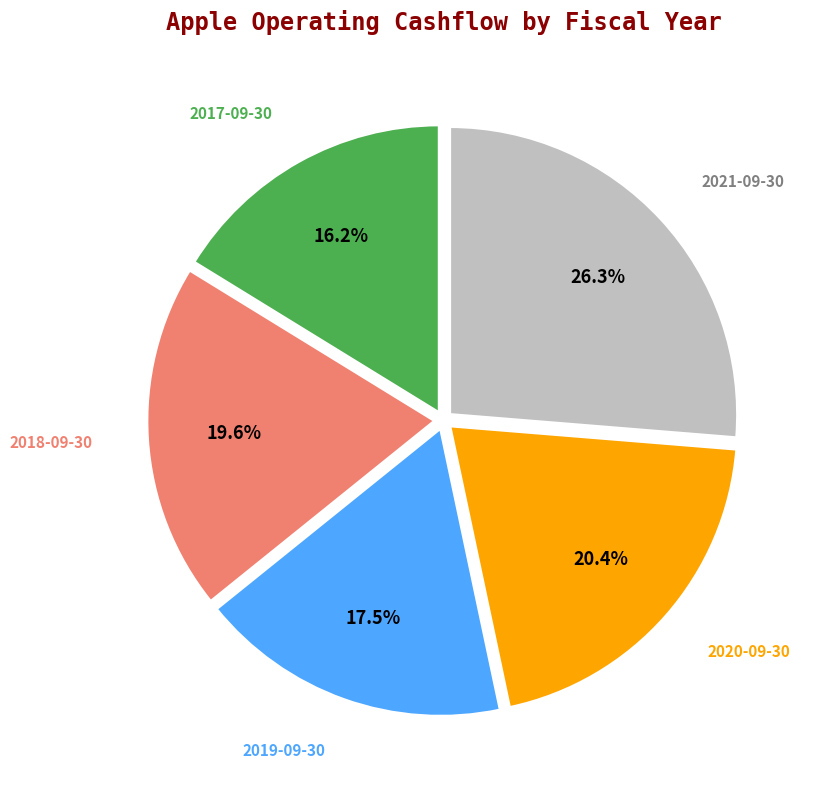

To the nearest percent, what portion does 2017-09-30 represent?

16%